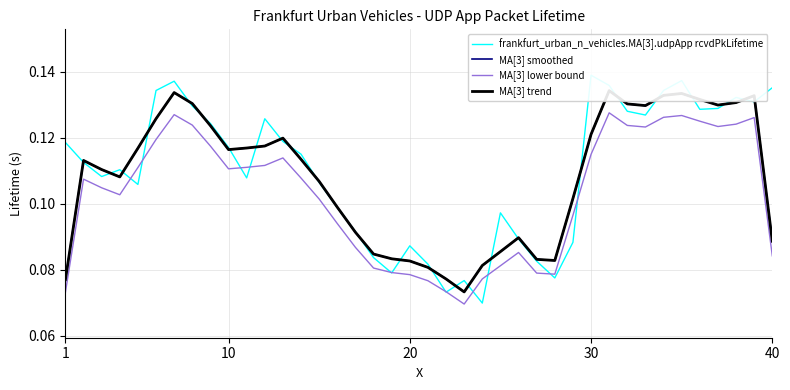

What is the difference between the maximum and minimum values in the MA[3] trend series?

0.1